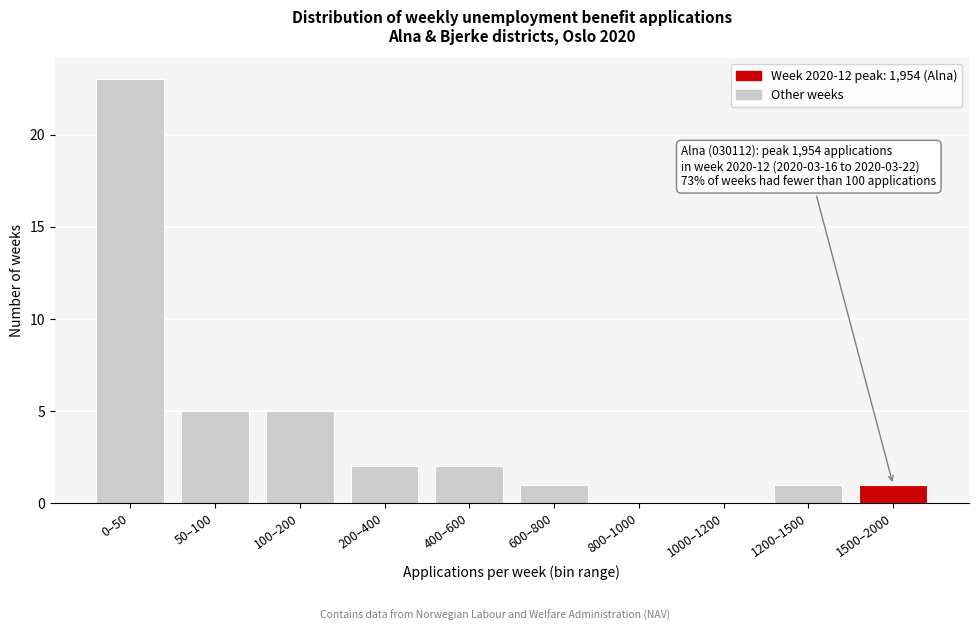

Reading left to right, transcribe all the data shown in this chart.

0–50=23	50–100=5	100–200=5	200–400=2	400–600=2	600–800=1	800–1000=0	1000–1200=0	1200–1500=1	1500–2000=1